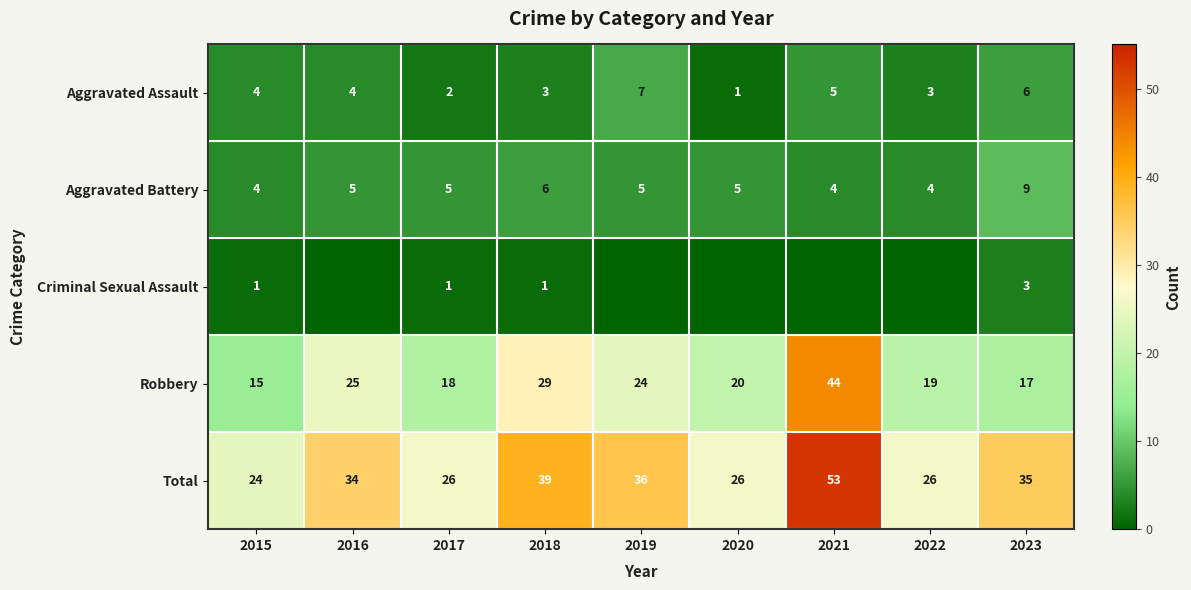

What is the difference between the highest and lowest values at 2023?

32